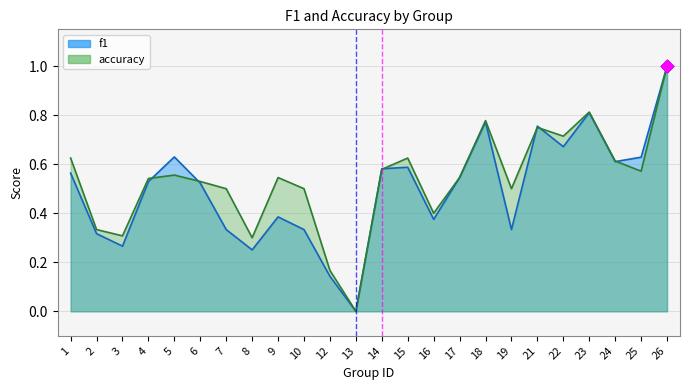

At how many categories does at least one series exceed 0?

23